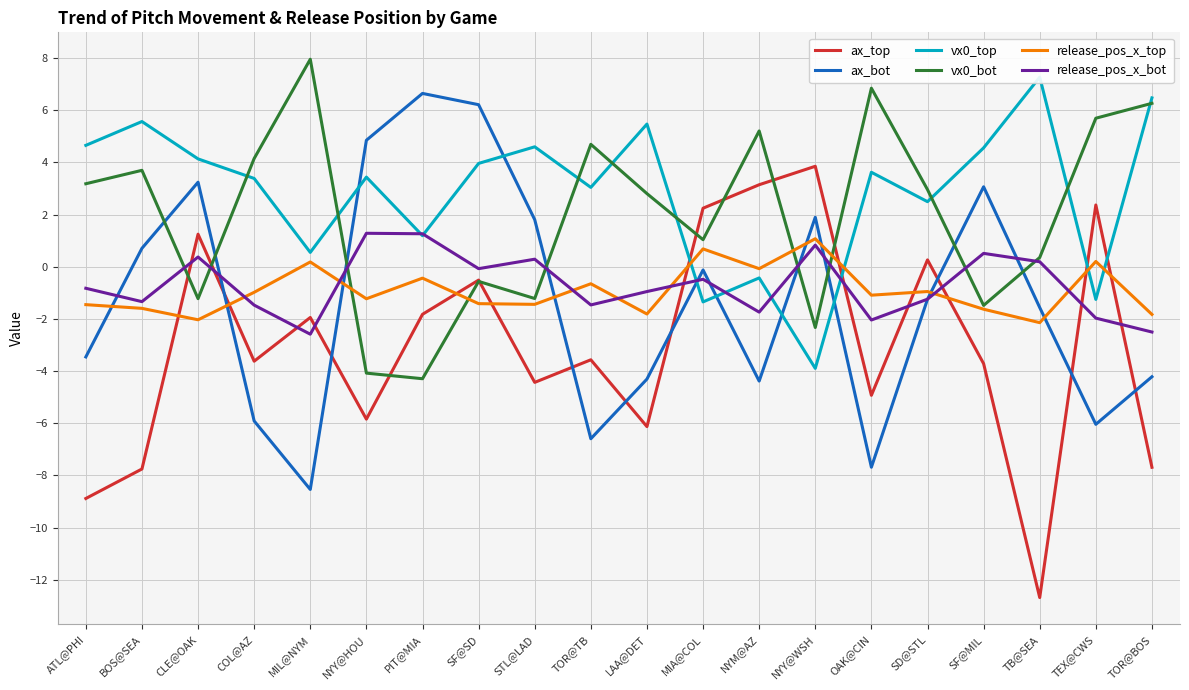

What position from the left is TEX@CWS?

19